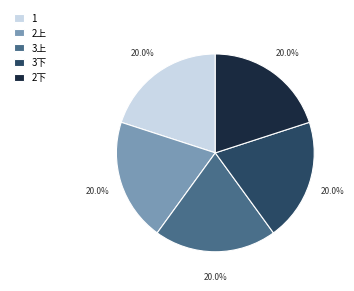

The 3下 slice represents 20% of the pie. True or false?

True